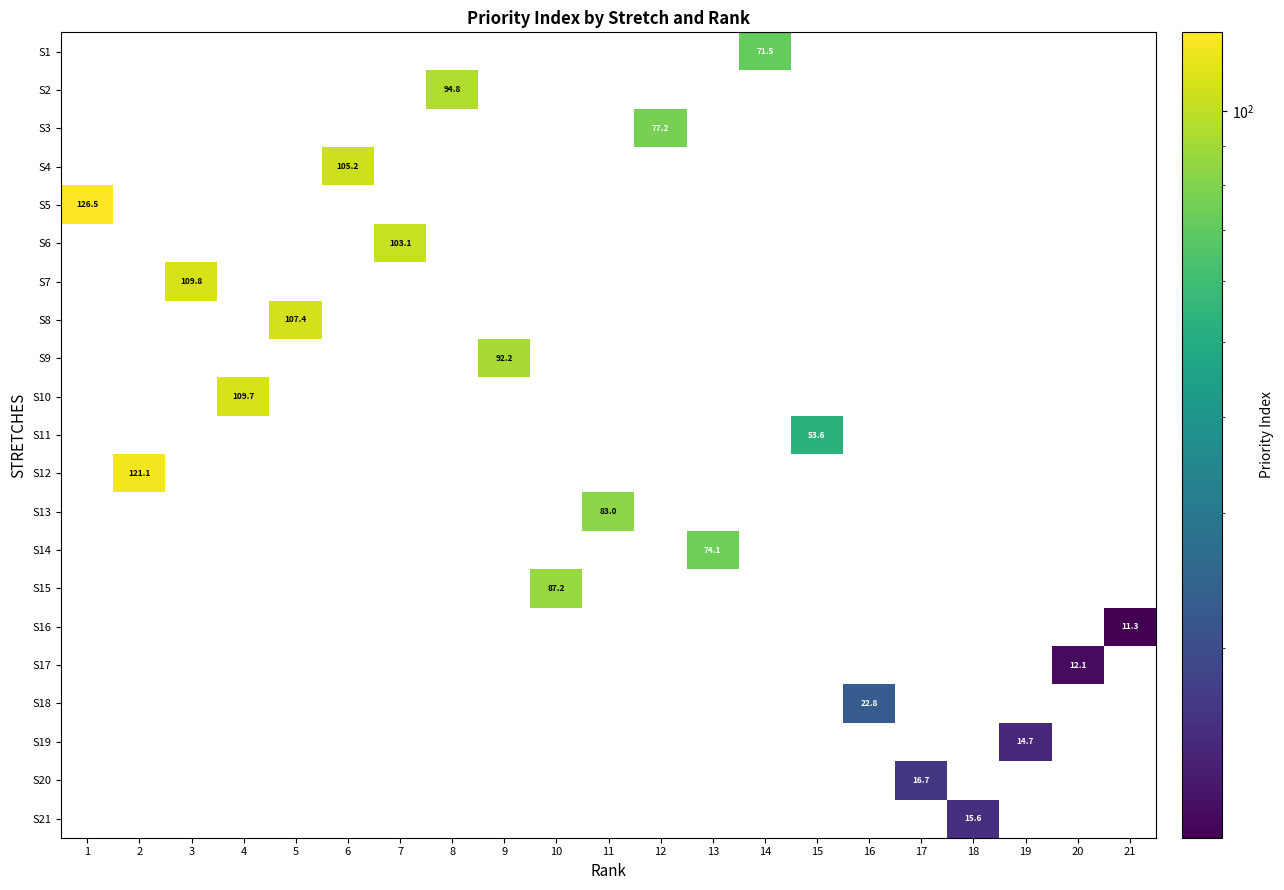

How many values in the S20 series exceed 0?

1